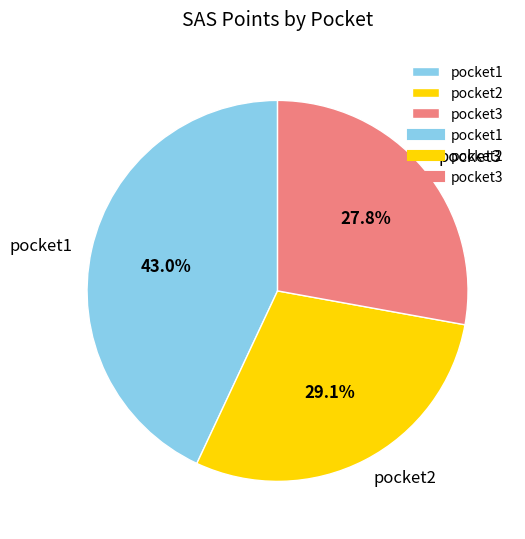

Approximately how many times larger is the value at pocket3 compared to pocket2?

1.0